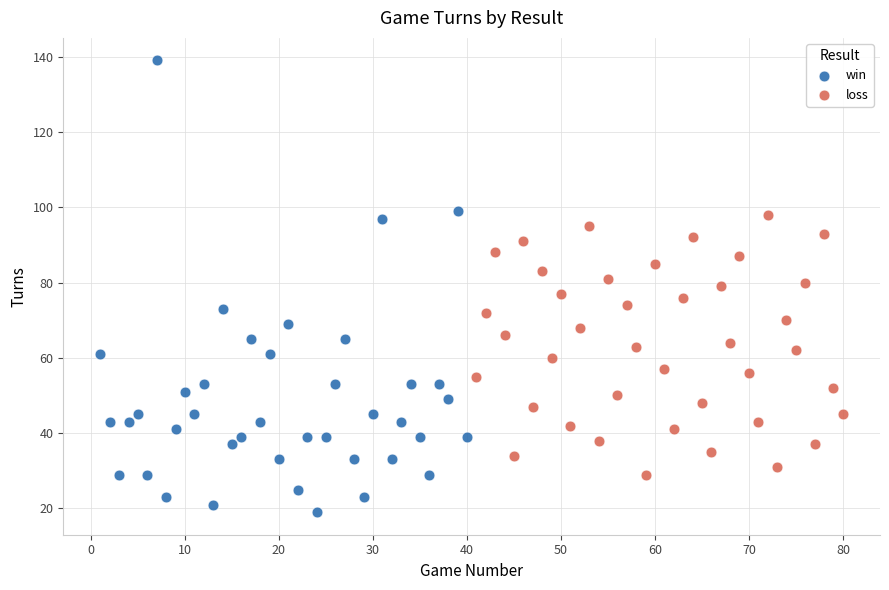

Which series contains the lowest Y value?

win